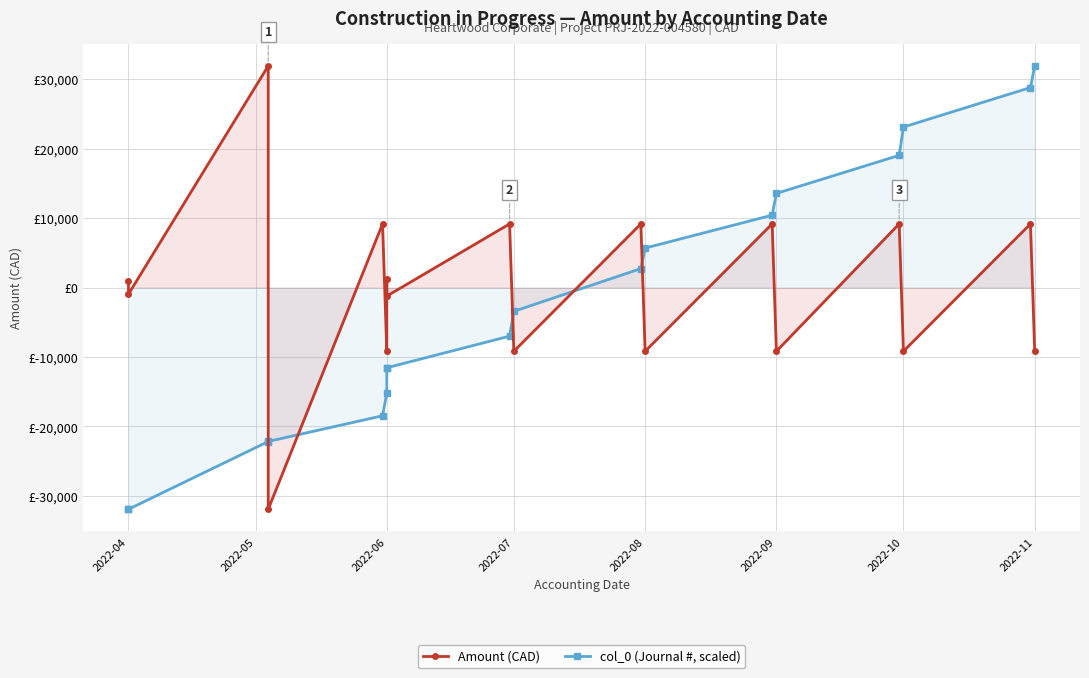

The col_0 (Journal #, scaled) series shows -13909.3 at 2022-04. True or false?

False